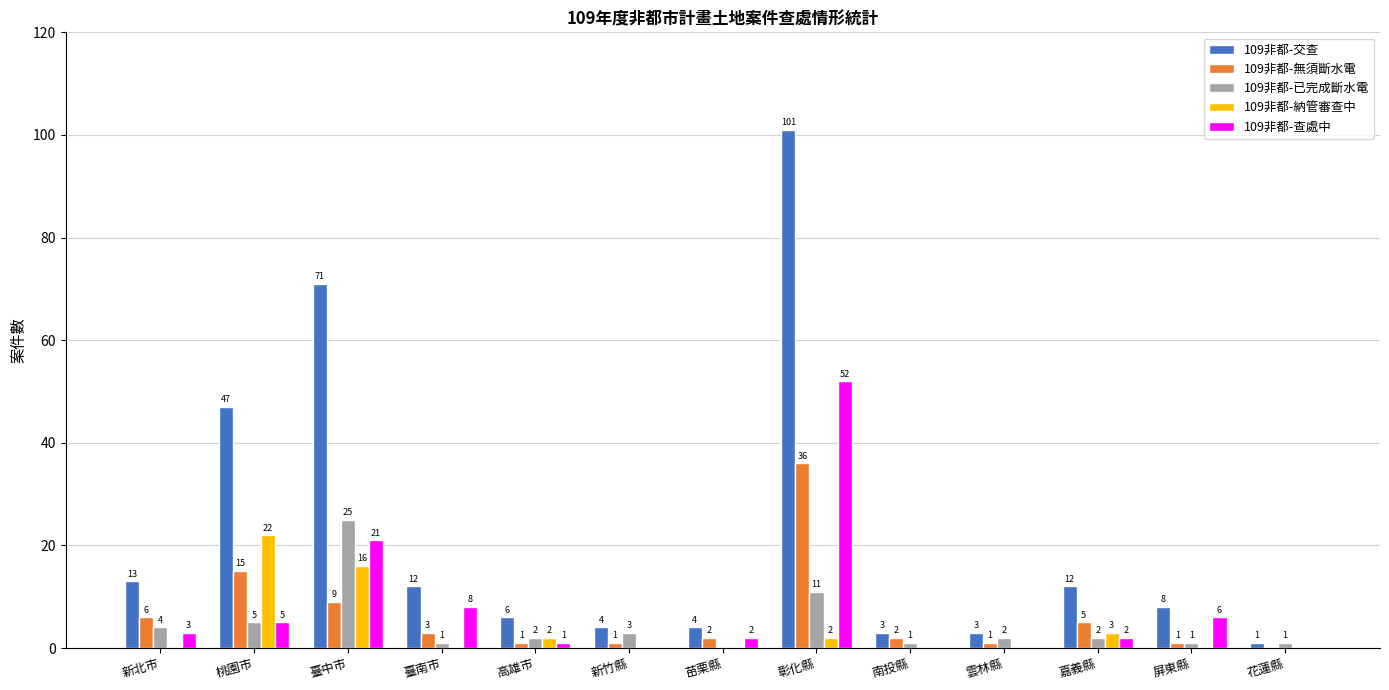

At which category is the sum across all series the highest?

彰化縣